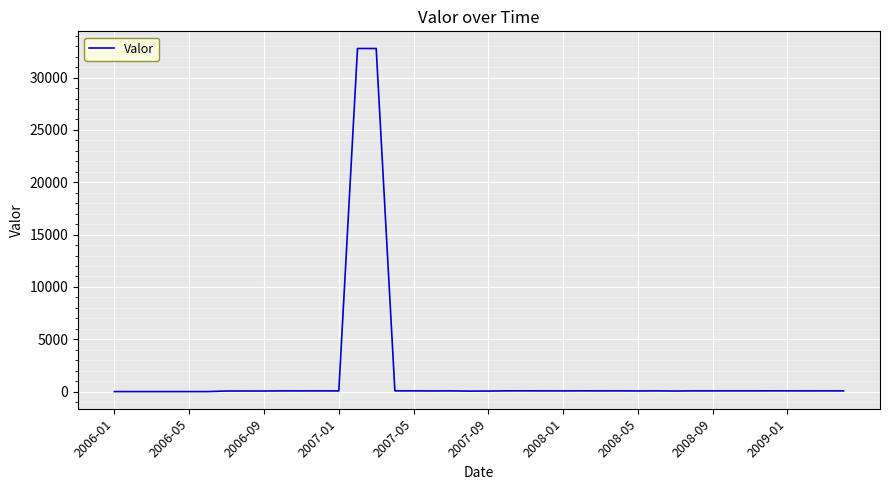

Does the chart have visible grid lines?

Yes